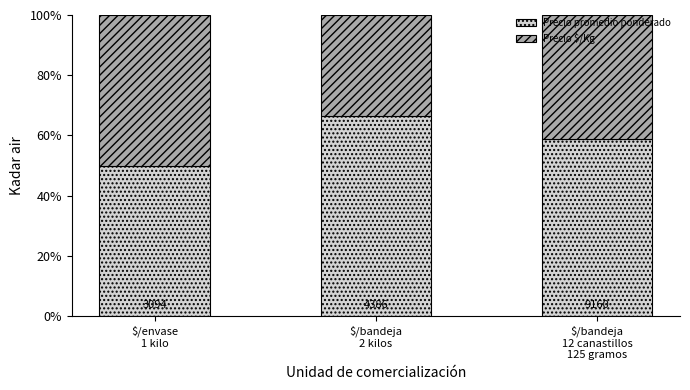

At which category is the sum across all series the highest?

$/envase
1 kilo